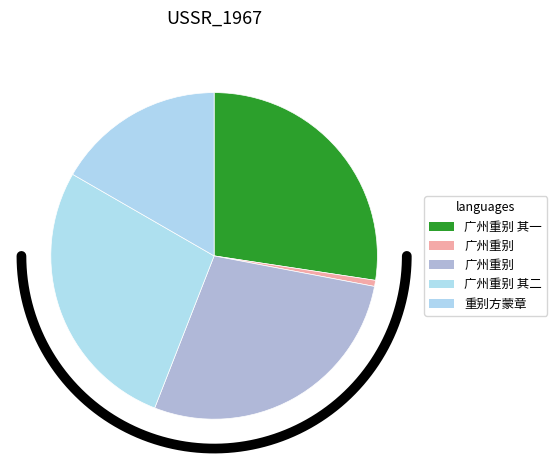

Combined, what portion of the pie is 广州重别方处士之封川 其一 and 重别方蒙章?

44.1%